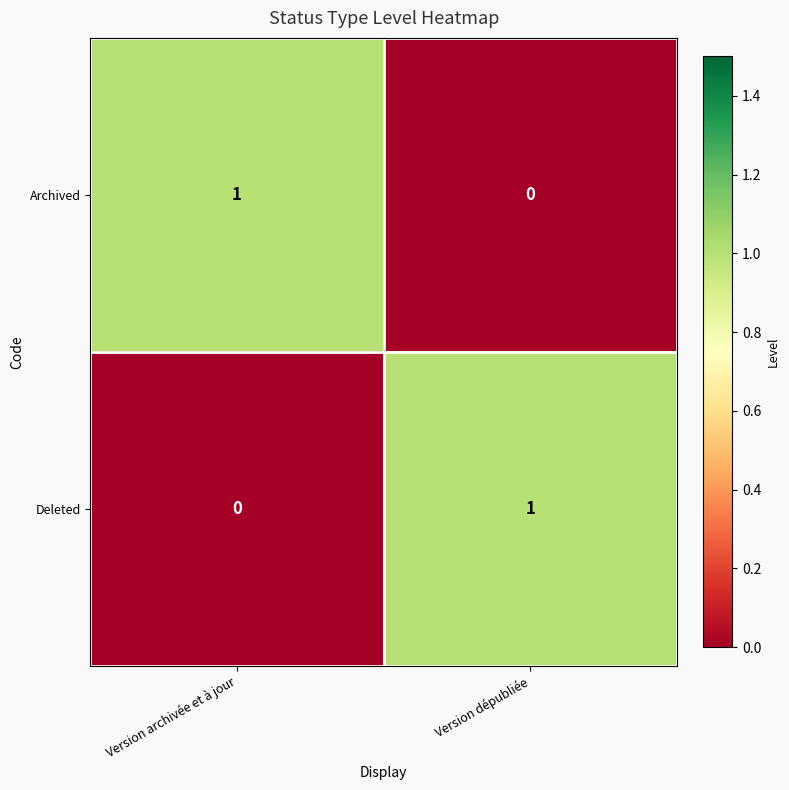

Is it true that Archived equals 1 at Version archivée et à jour?

True